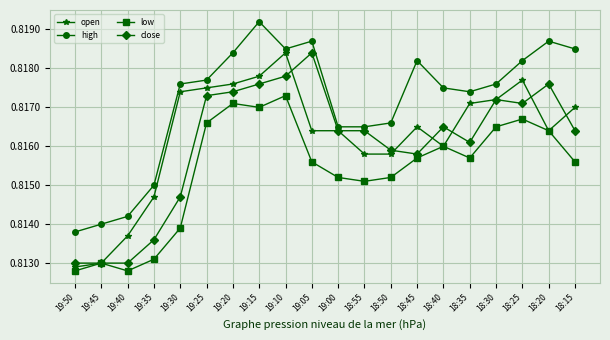

True or false: high and low cross at least once.

False